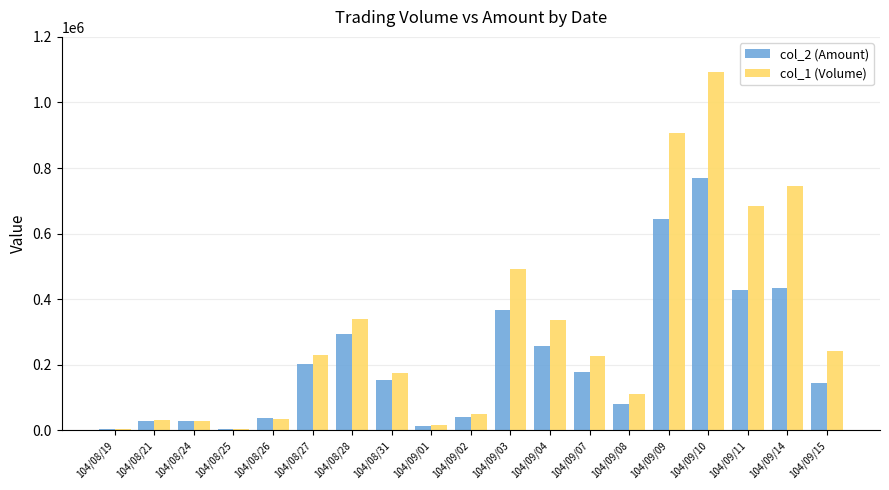

The value of col_1 (Volume) at 104/09/14 is 504408. True or false?

False